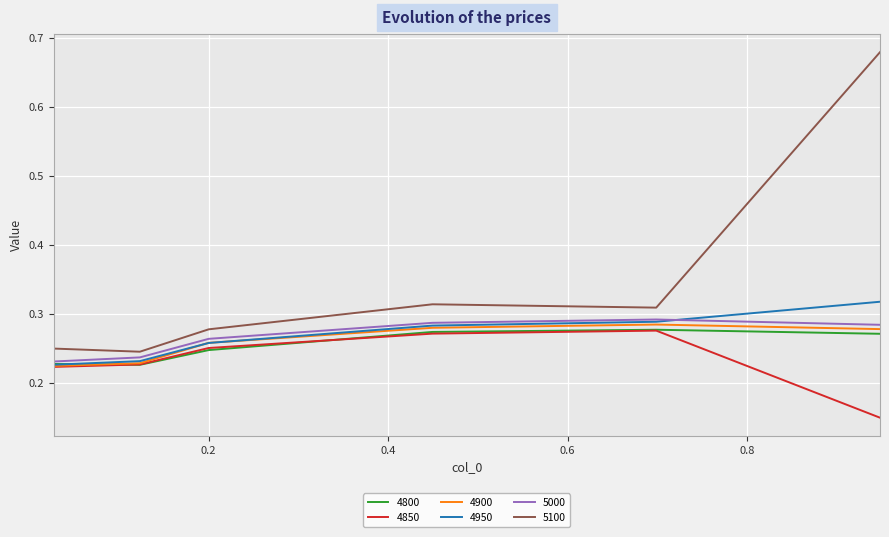

How many interior local peaks does the 5000 series have?

1